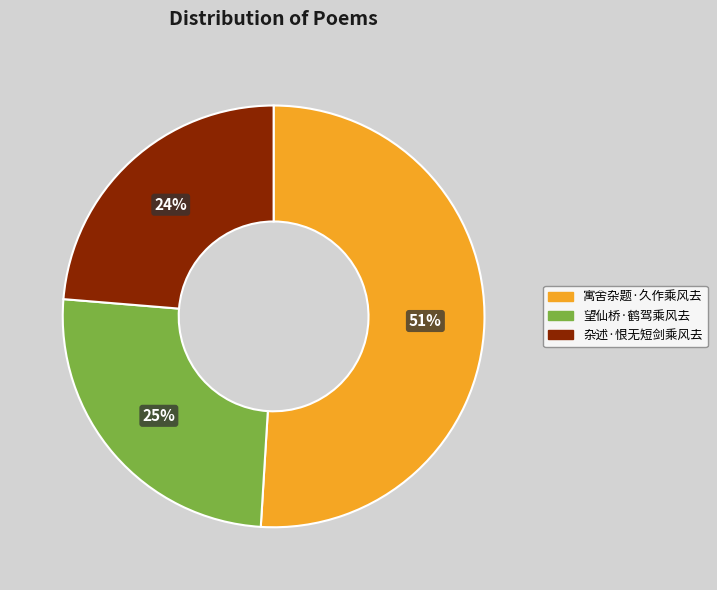

Count the number of slices in the pie.

3